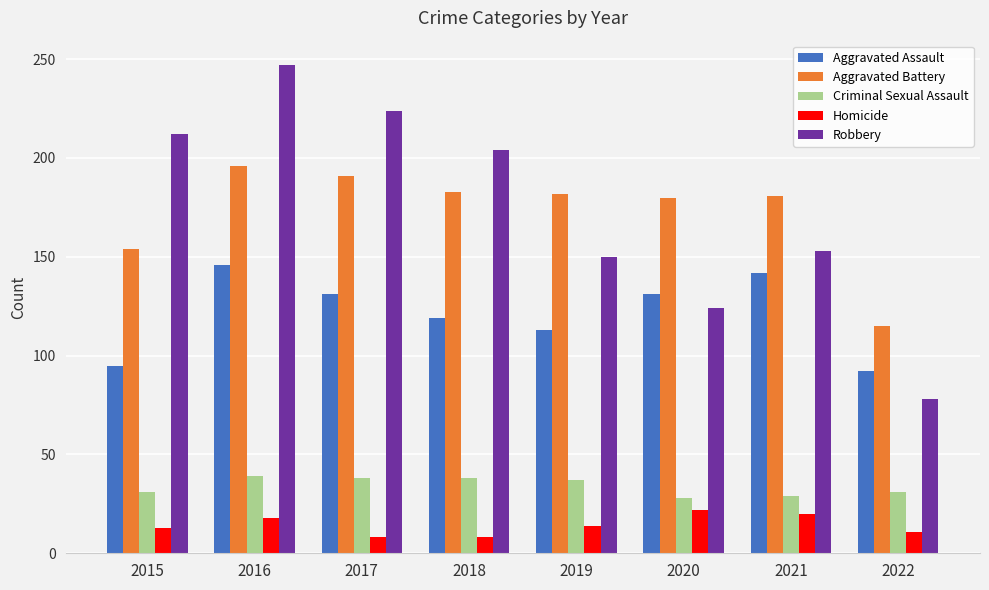

Between 2019 and 2021, which series saw the biggest shift?

Aggravated Assault